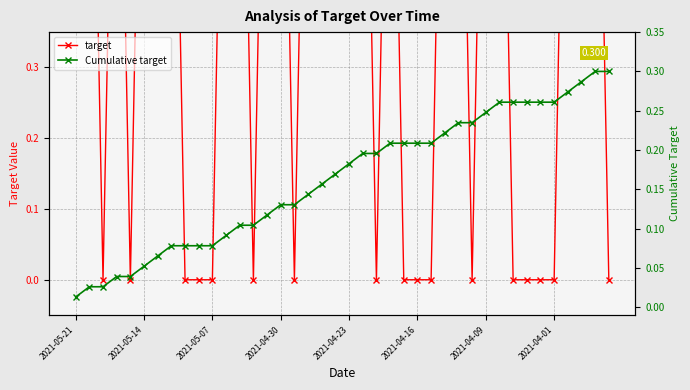

How many values in the target series are below 1?

17